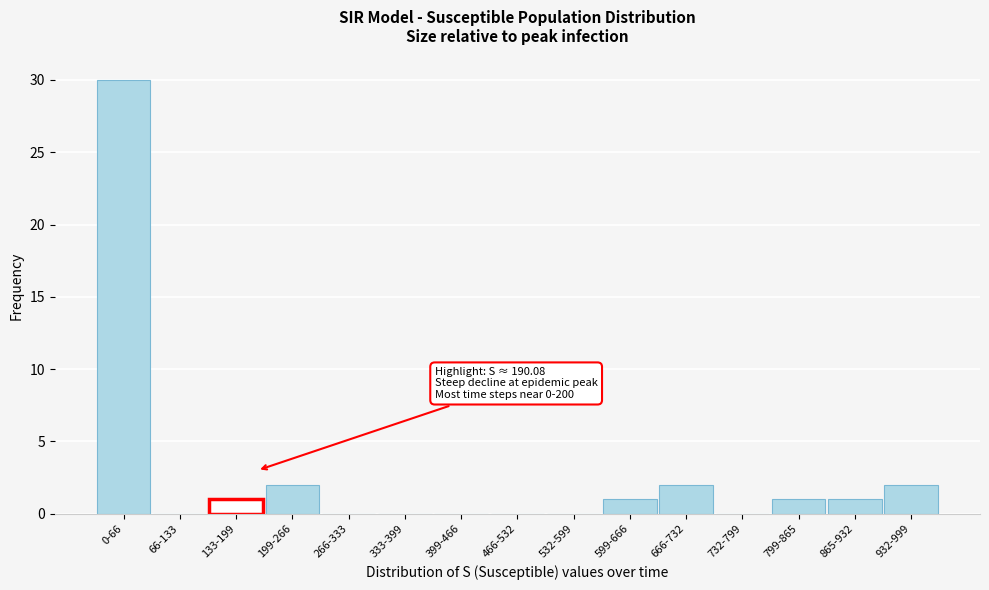

Reading right to left, list all the values displayed in this chart.

932-999=2	865-932=1	799-865=1	732-799=0	666-732=2	599-666=1	532-599=0	466-532=0	399-466=0	333-399=0	266-333=0	199-266=2	133-199=1	66-133=0	0-66=30